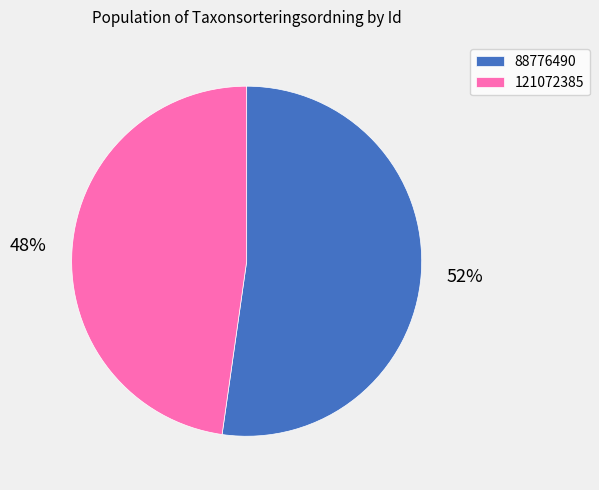

To the nearest percent, what portion does 121072385 represent?

48%